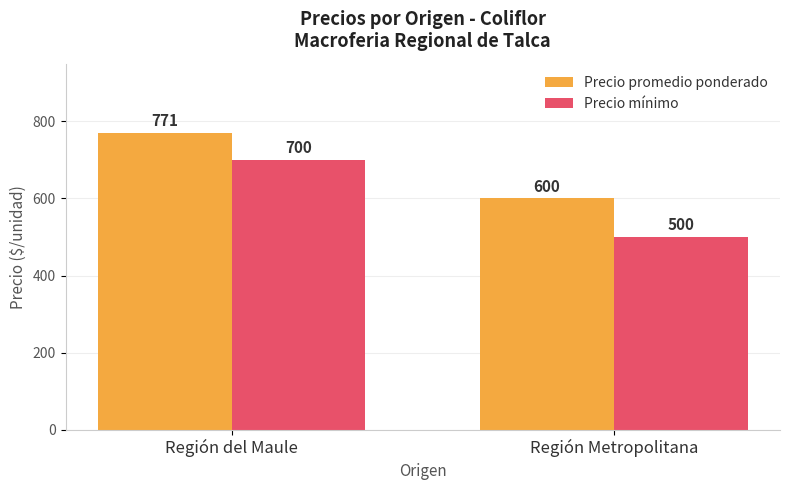

Reading left to right, extract all data points from this chart.

Precio promedio ponderado: Región del Maule=771	Región Metropolitana=600
Precio mínimo: Región del Maule=700	Región Metropolitana=500